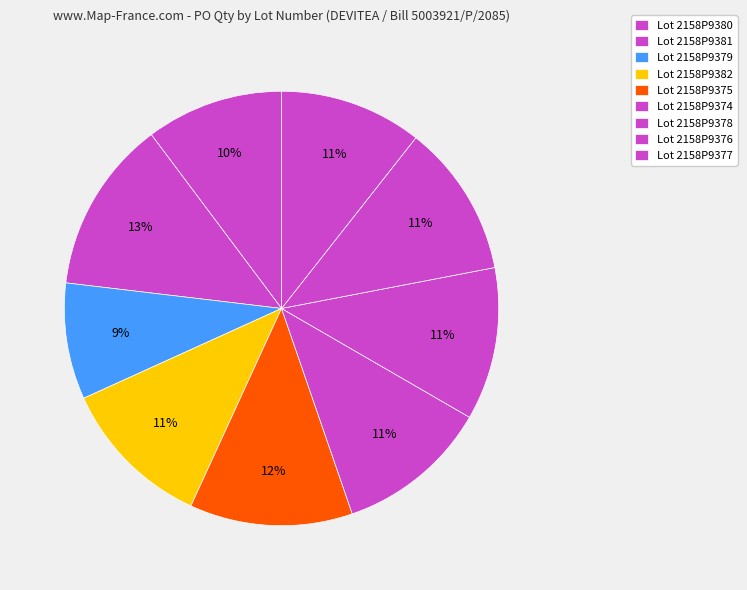

How many segments does this pie chart have?

9